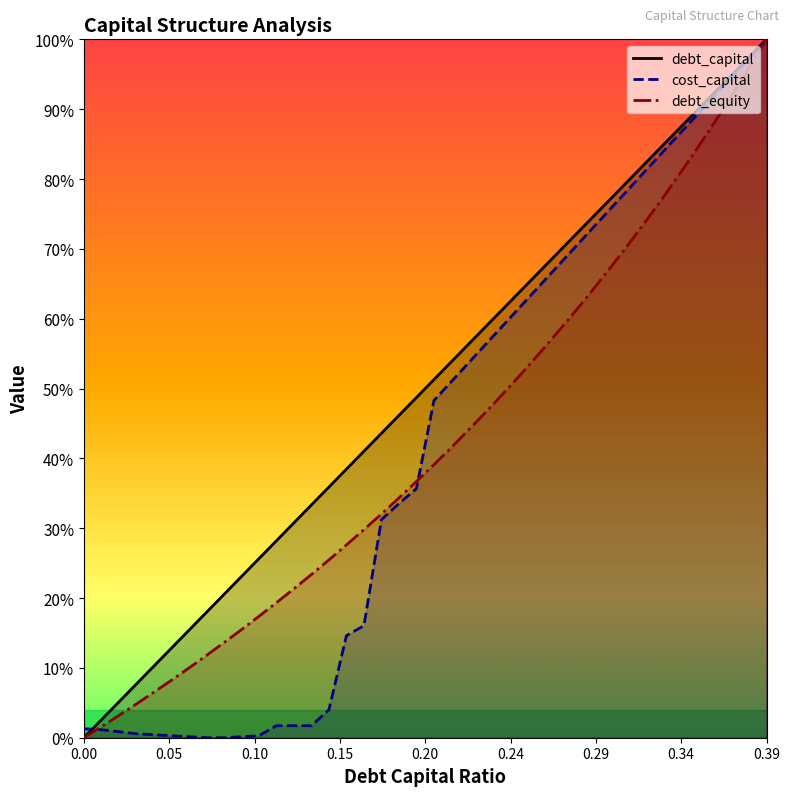

Where is cost_capital nearest to the value 0?

0.07